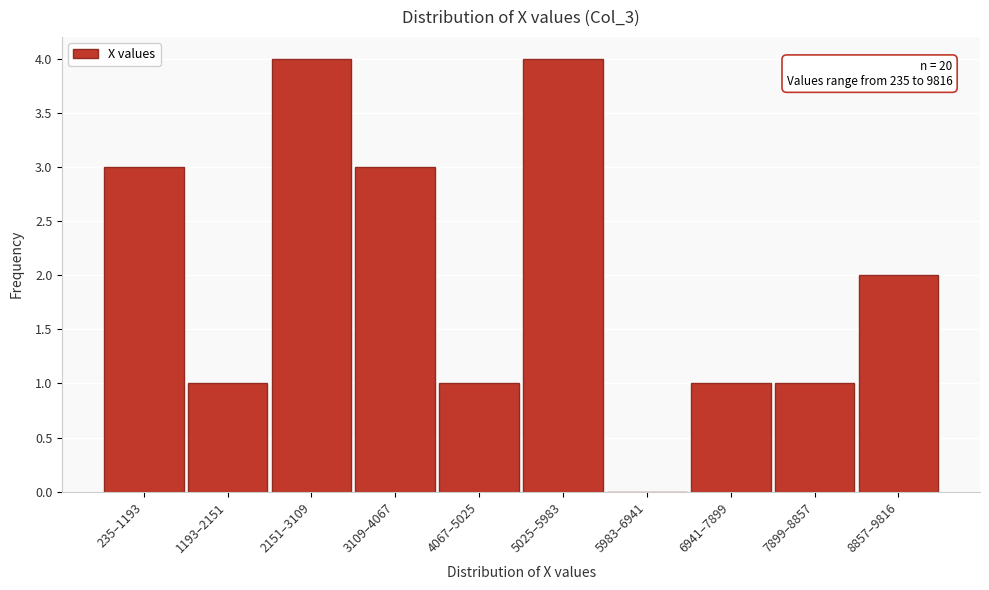

Reading left to right, what are all the values shown in this chart?

235–1193=3	1193–2151=1	2151–3109=4	3109–4067=3	4067–5025=1	5025–5983=4	5983–6941=0	6941–7899=1	7899–8857=1	8857–9816=2